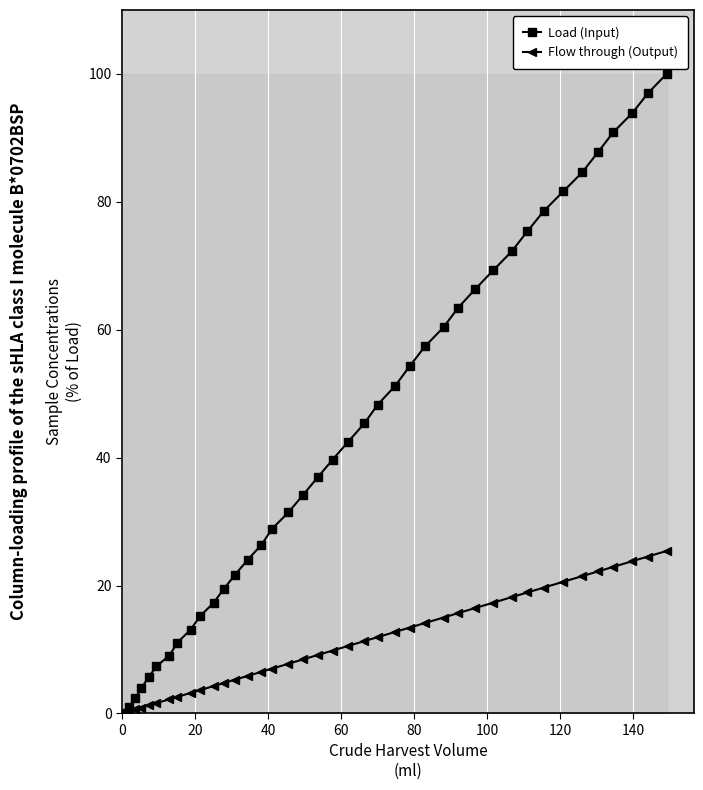

What is the value of the Load (Input) point at the 34th from the left?

81.6